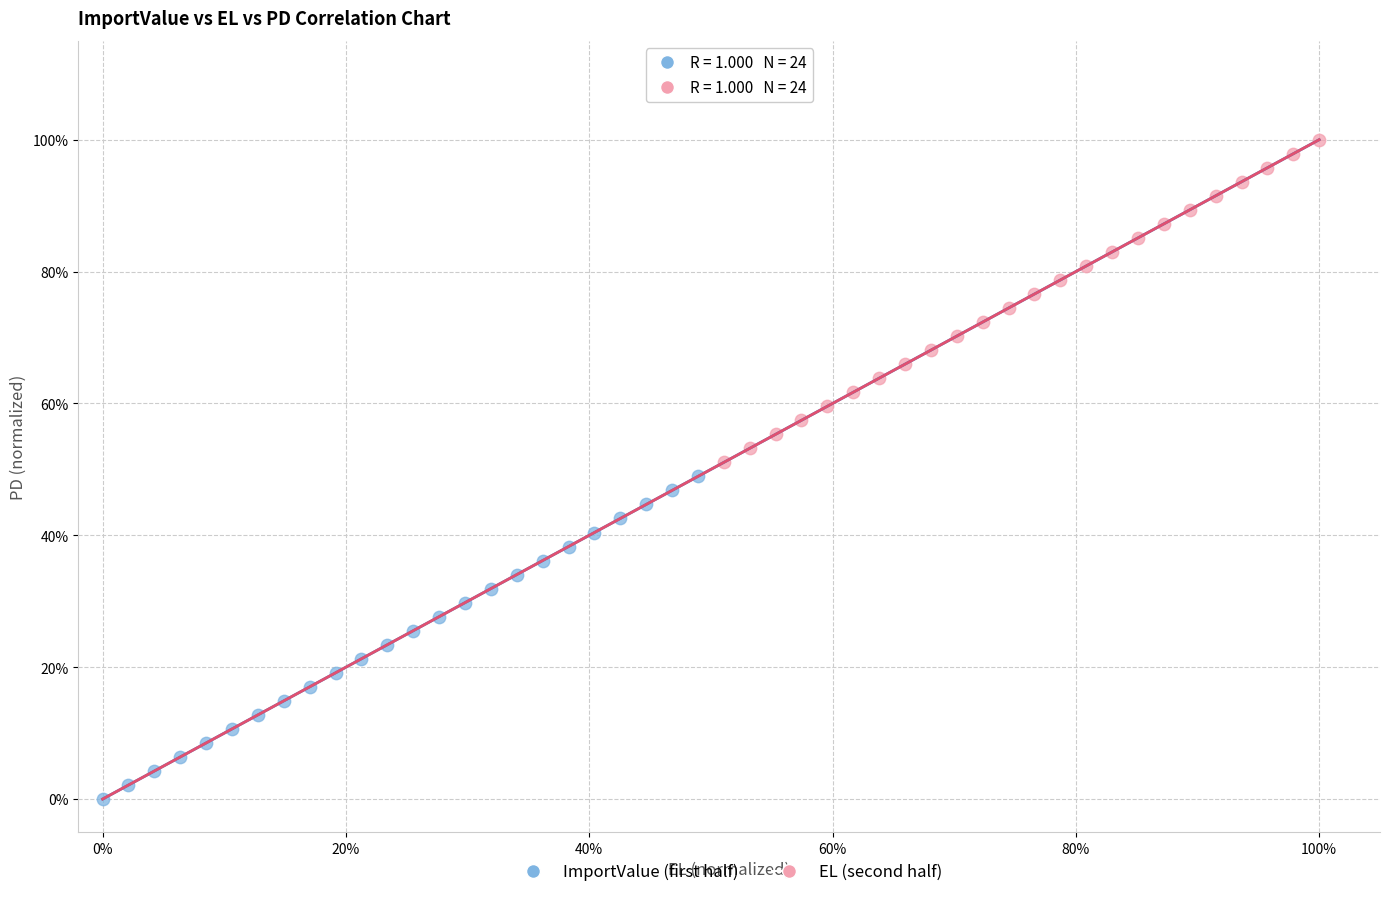

Which series reaches the minimum Y coordinate?

ImportValue (first half)